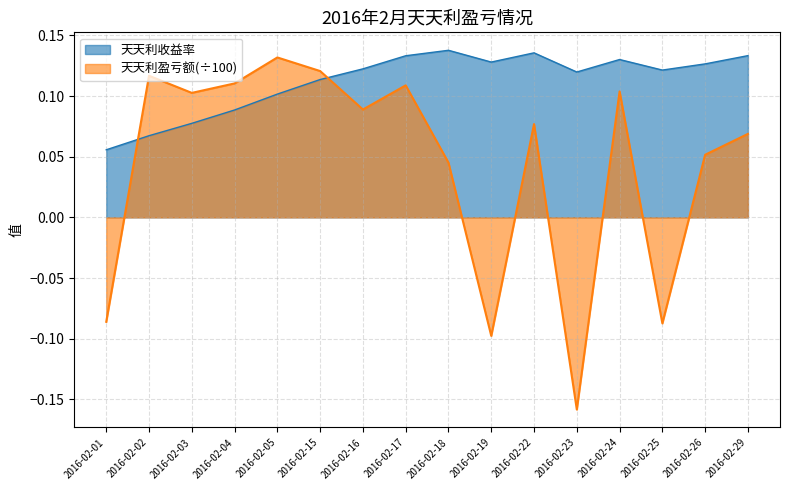

What is the sum of the 天天利盈亏额 values at 2016-02-29 and 2016-02-04?

0.2